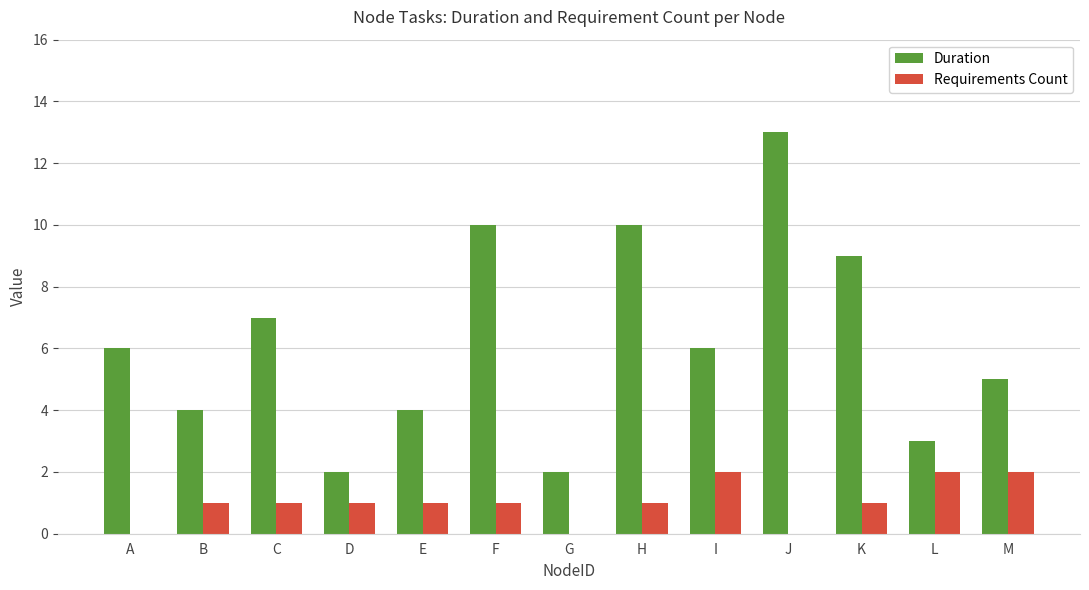

What is the spread (max minus min) of values at E?

3